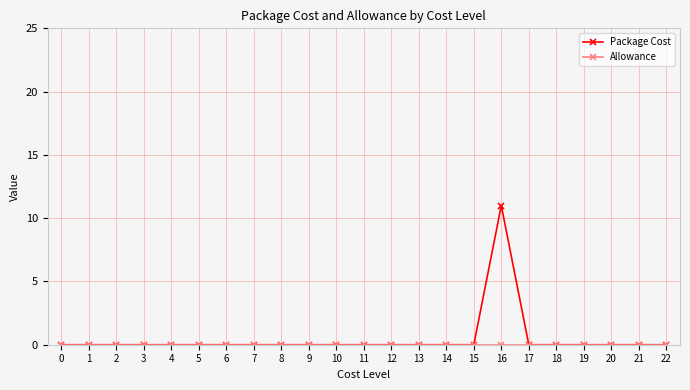

How many lines are shown in the chart?

2